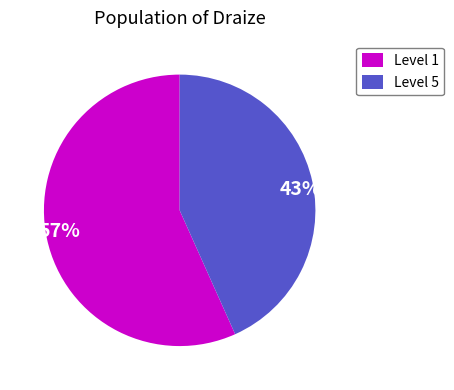

True or false: 57% accounts for 57% of the total.

True